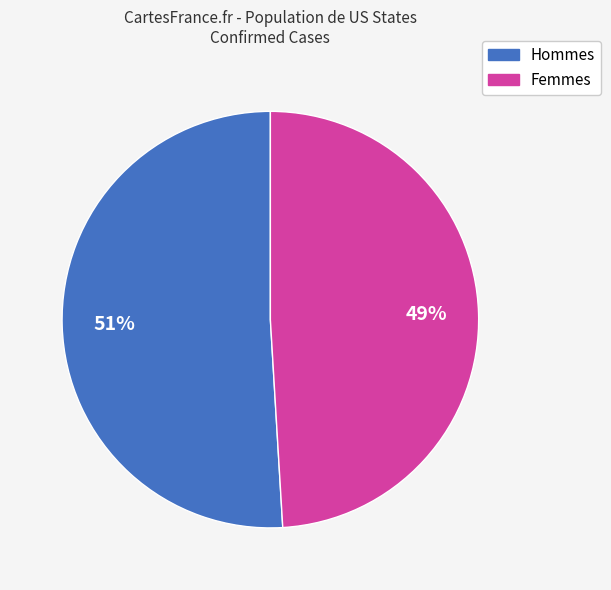

To the nearest percent, what is the difference between the largest and smallest slice percentages?

2%